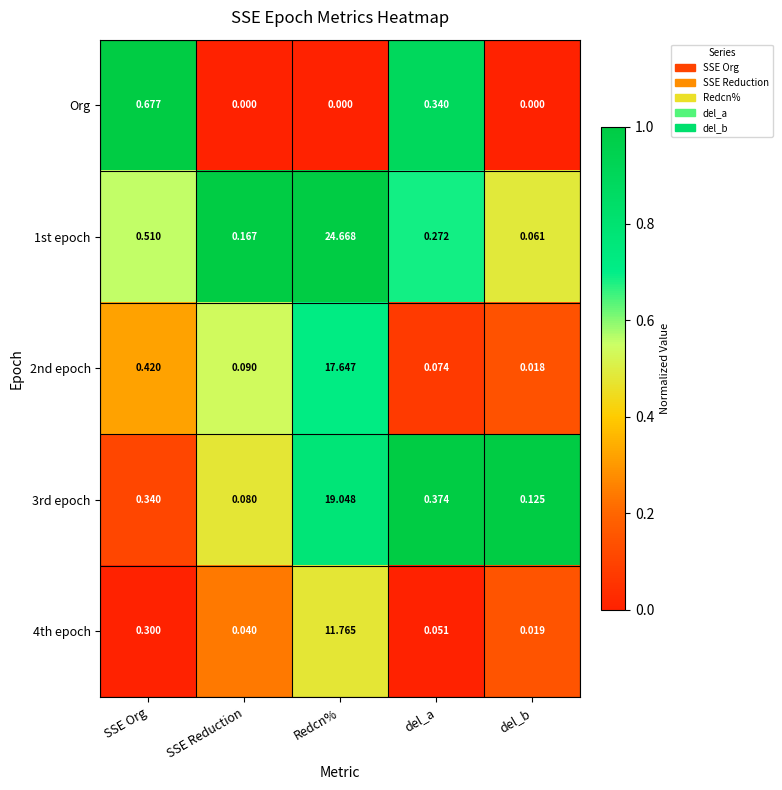

At which category is the sum across all series the highest?

Redcn%